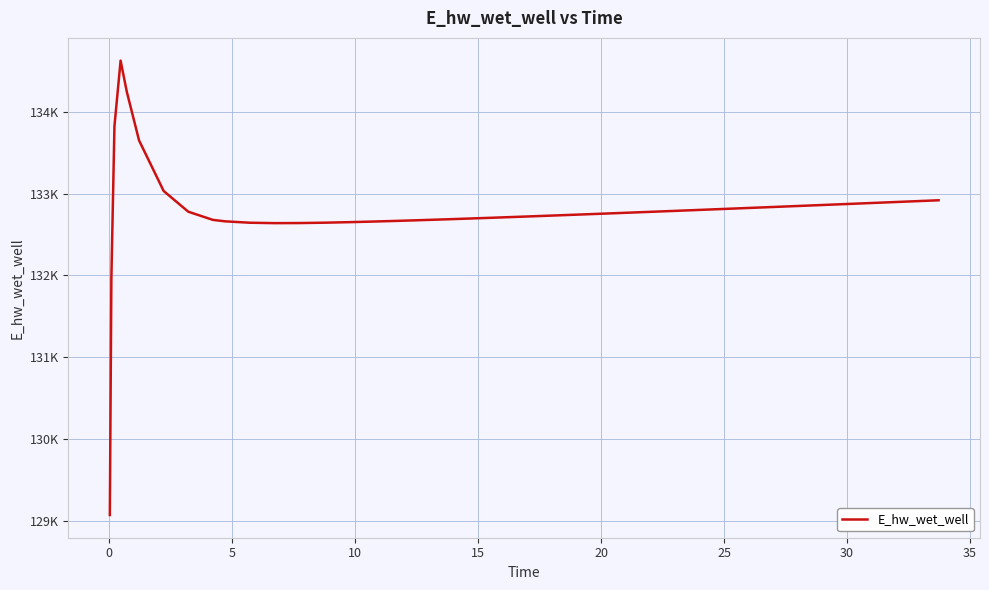

Is this an area chart (filled region under the line)?

No